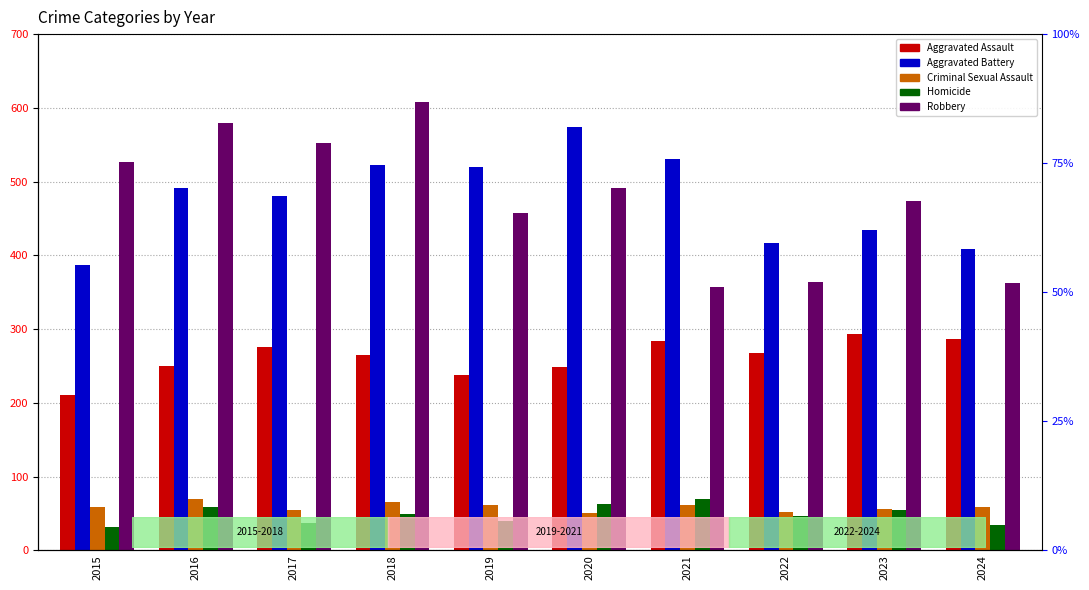

Reading left to right, transcribe all the data shown in this chart.

Aggravated Assault: 210	250	276	265	238	249	284	267	293	286
Aggravated Battery: 387	491	480	522	520	574	531	417	435	409
Criminal Sexual Assault: 58	69	55	66	62	50	61	52	56	58
Homicide: 32	59	37	49	40	63	69	47	55	34
Robbery: 527	579	553	608	458	491	357	364	473	363